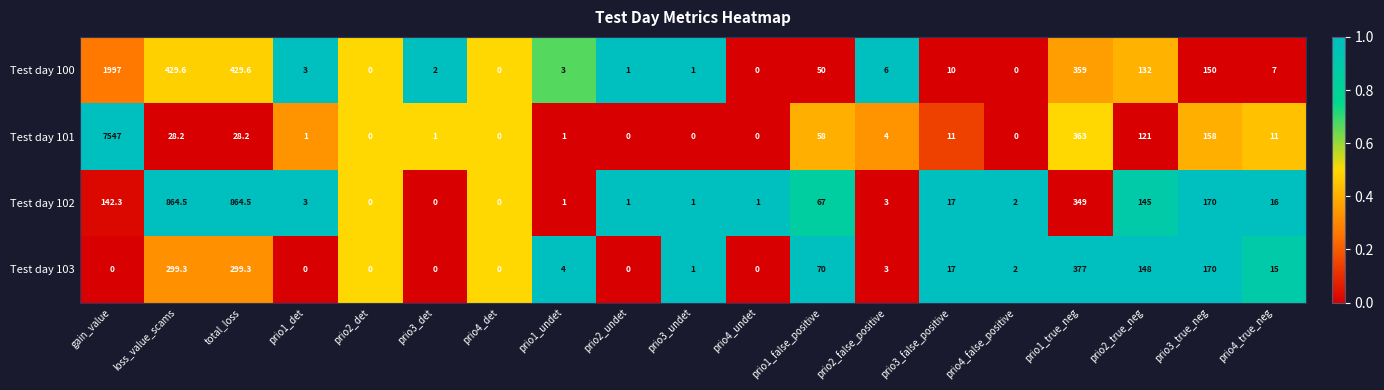

What is the total value across all series at loss_value_scams?

1621.6